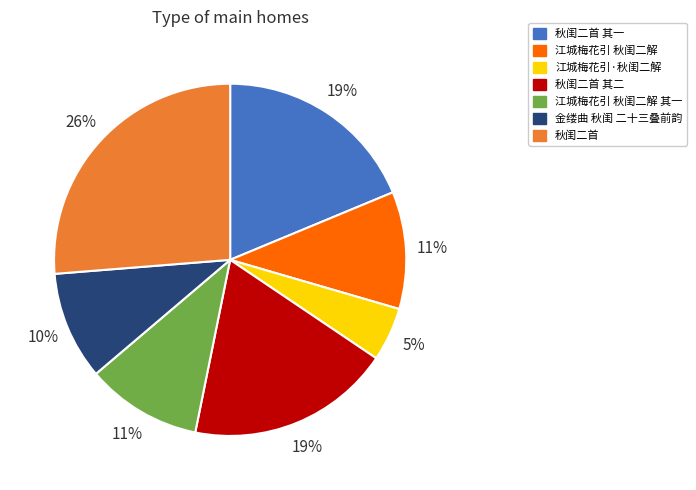

To the nearest percent, what is the average slice percentage?

14%